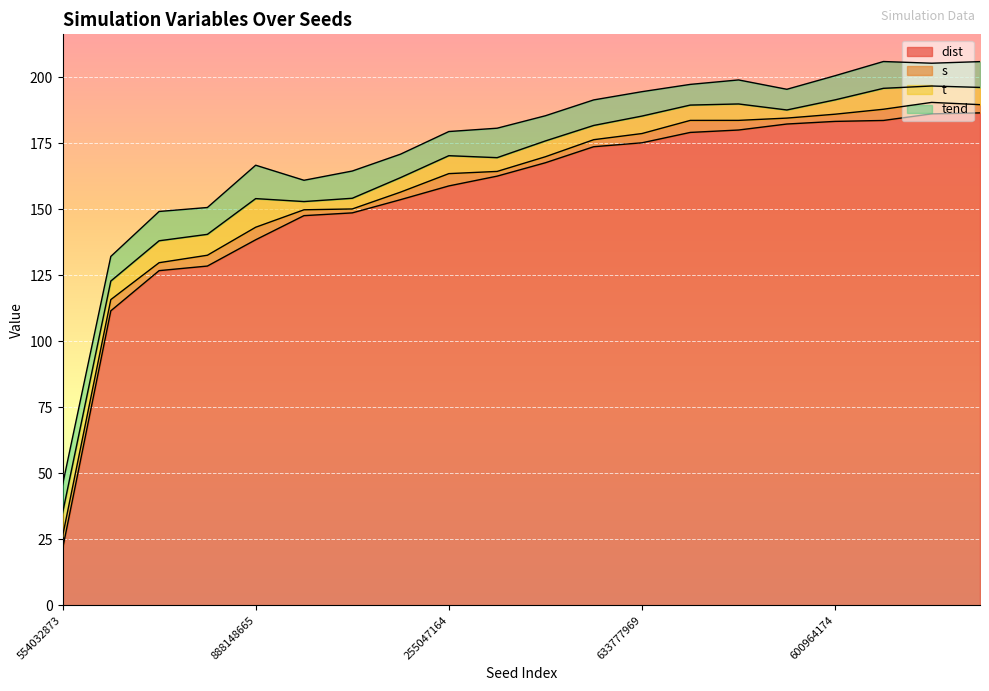

What is the minimum value shown in the chart?

1.5